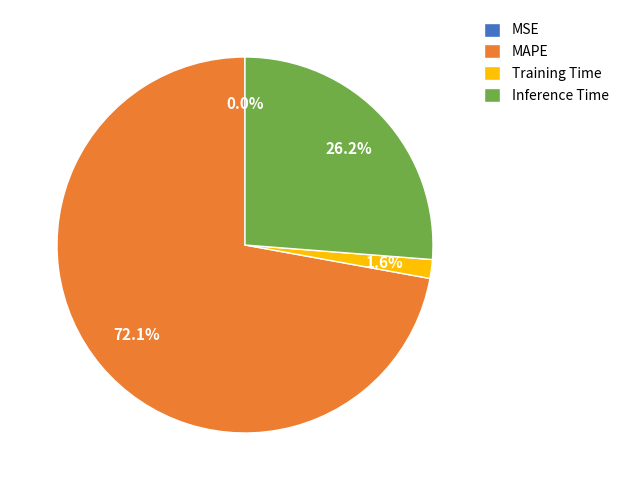

Which category has the biggest portion of the pie?

MAPE